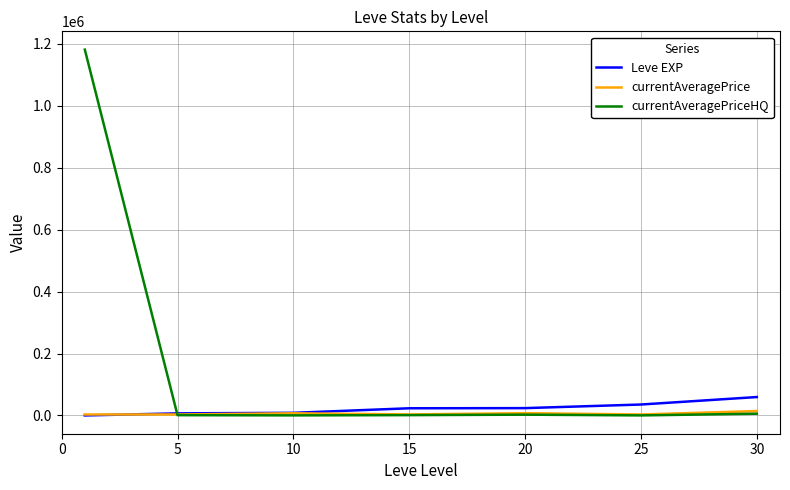

What is the highest value of the currentAveragePriceHQ series?

1181722.2